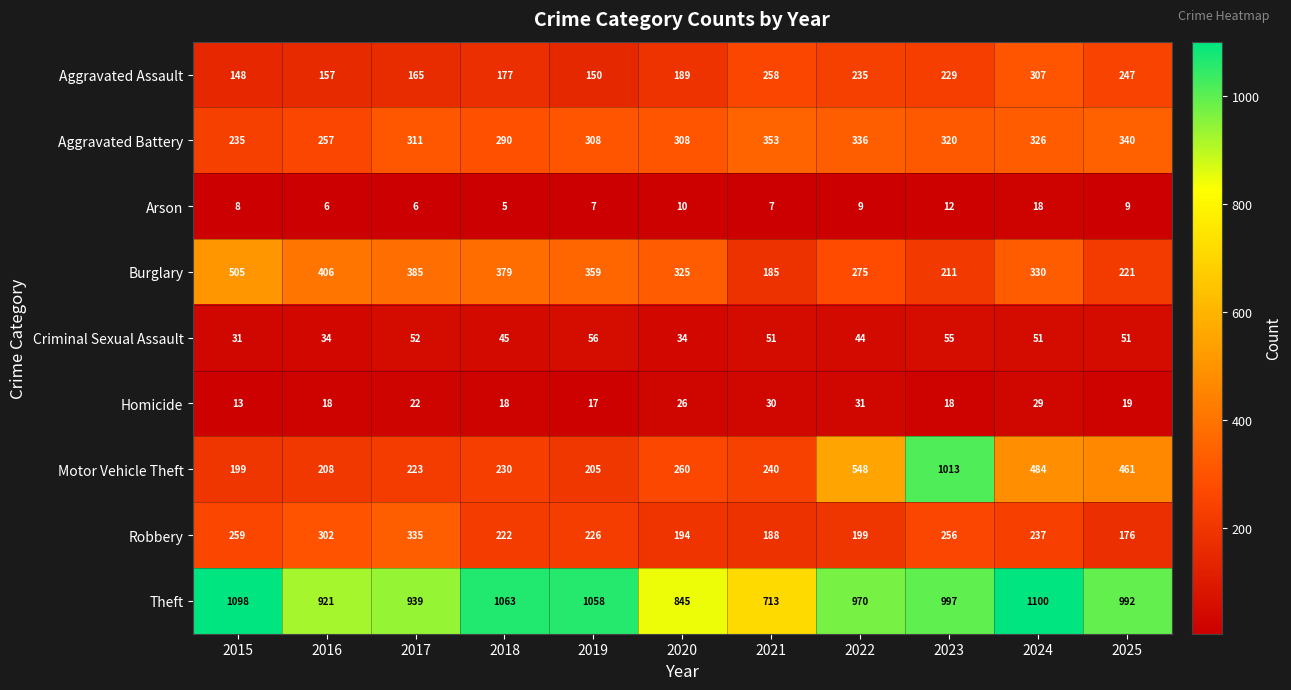

What is the smallest value displayed?

5